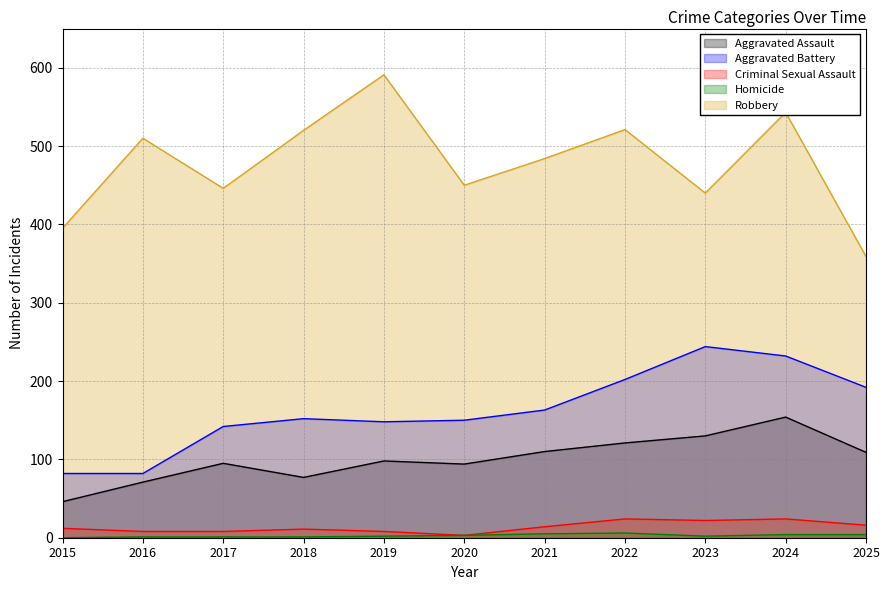

True or false: Aggravated Assault and Homicide cross at least once.

False